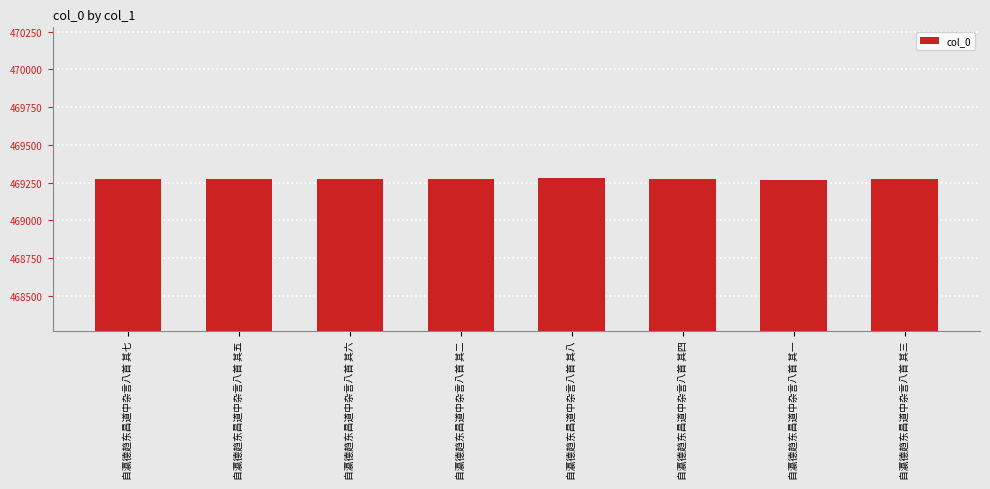

What is the difference between the maximum and minimum values?

7